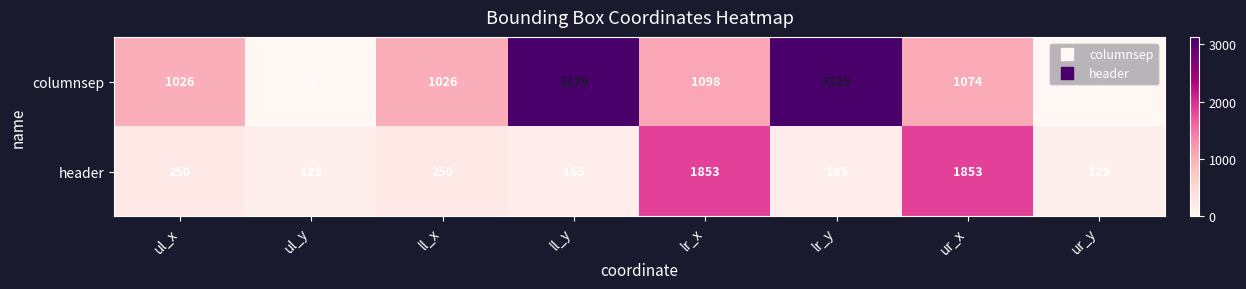

Rank the series by their average value, from highest to lowest.

columnsep, header